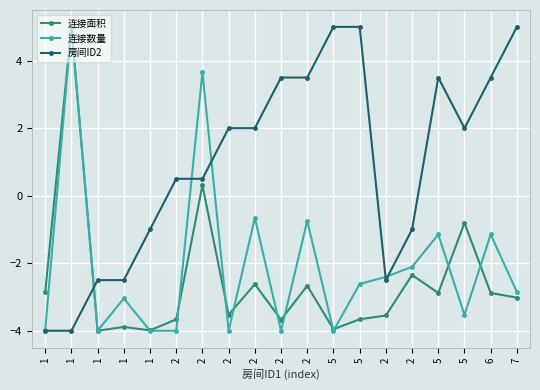

What value does the 房间ID2 series have at 2?

3.5